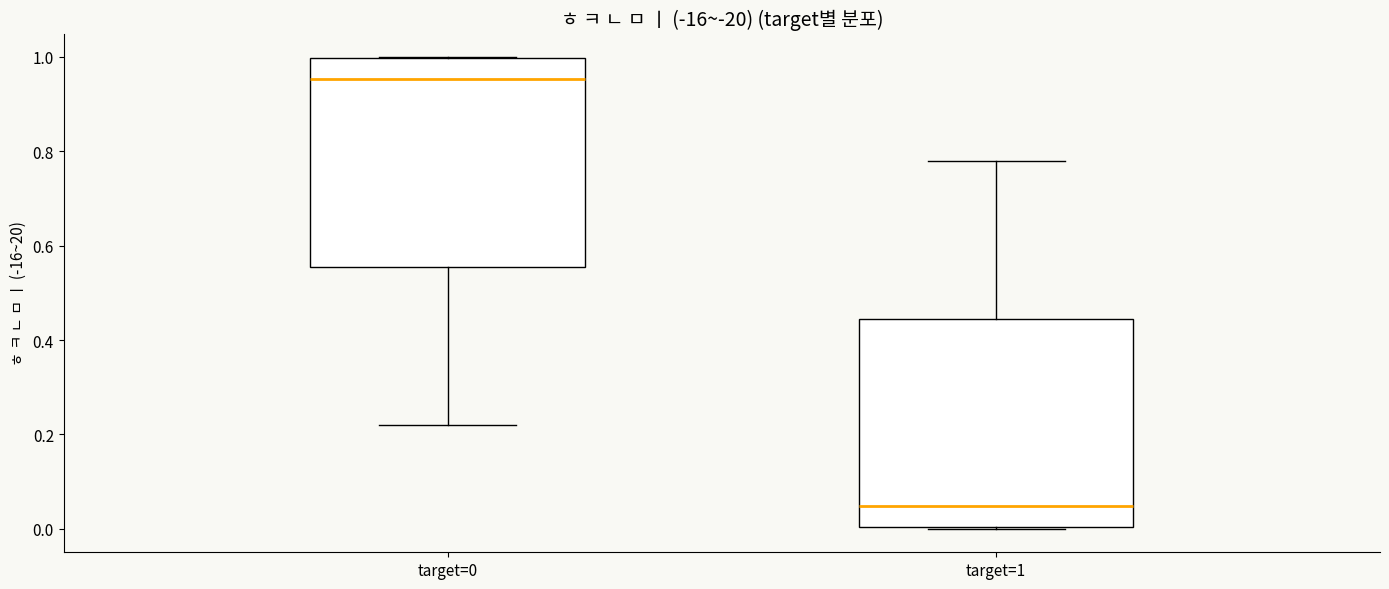

Where is the lower edge of the box for target=0 on the y-axis? The values are not printed on the chart, so give them approximately, as read against the axis.

0.56